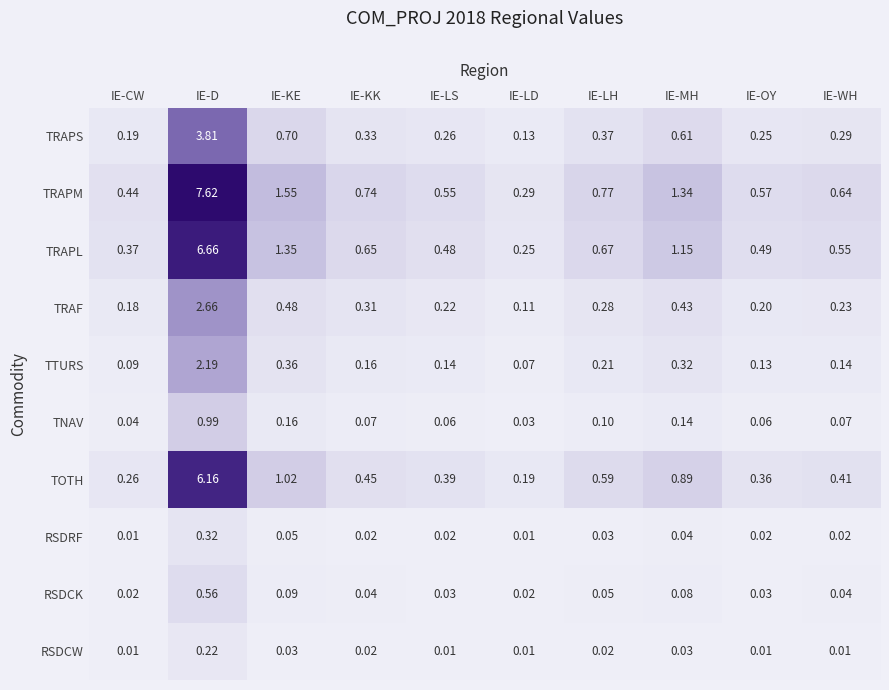

Which category has the highest value in the TRAPM series?

IE-D